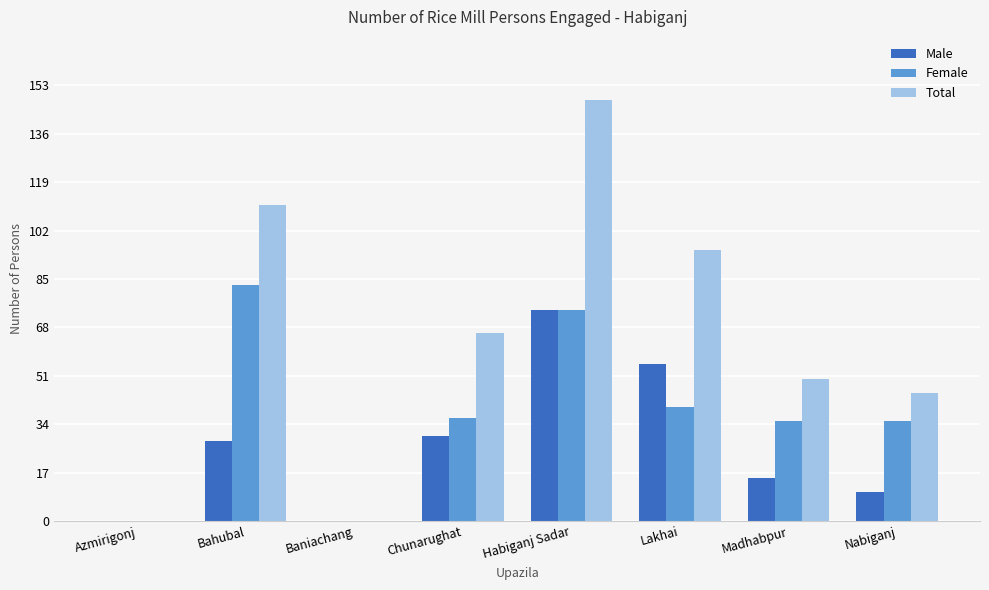

What is the sum of the Total values at Chunarughat and Madhabpur?

116